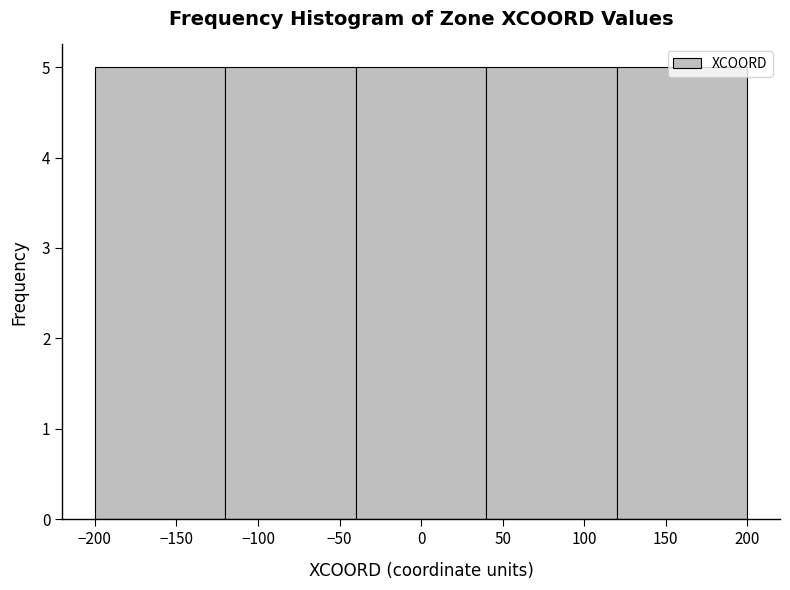

Reading left to right, list every bar in this chart as the range it spans on the x-axis followed by its height. The values are not printed on the chart, so give them approximately, as read against the axis.

-200 to -120: 5
-120 to -40: 5
-40 to 40: 5
40 to 120: 5
120 to 200: 5